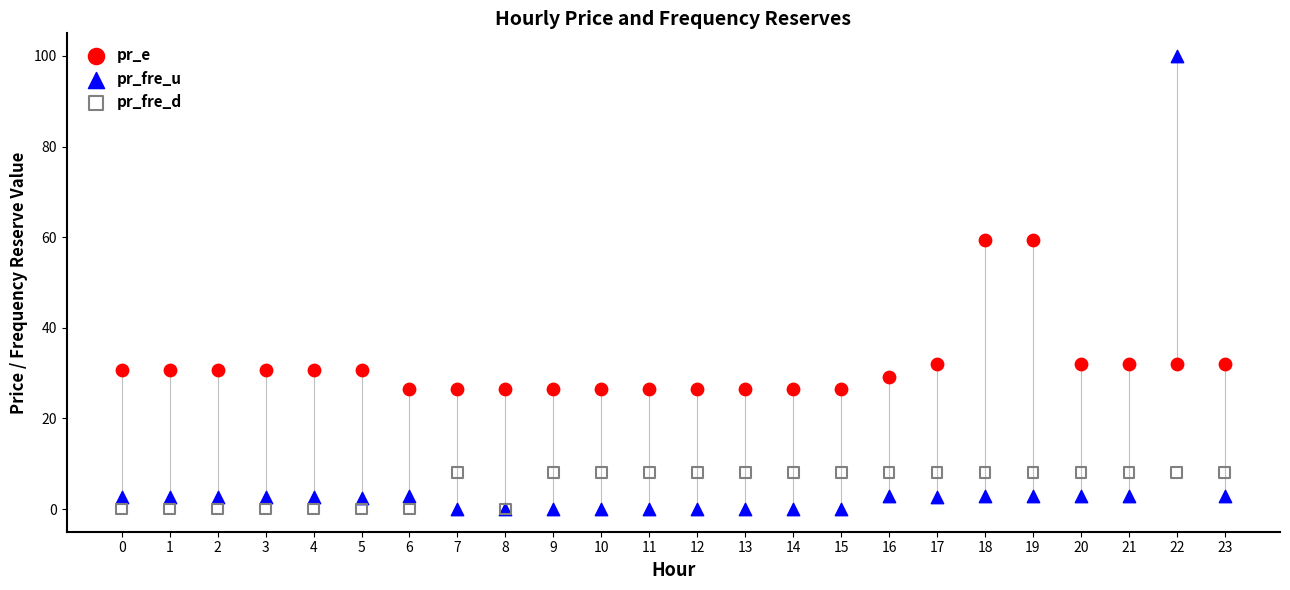

Which series has the widest spread of Y values?

pr_fre_u